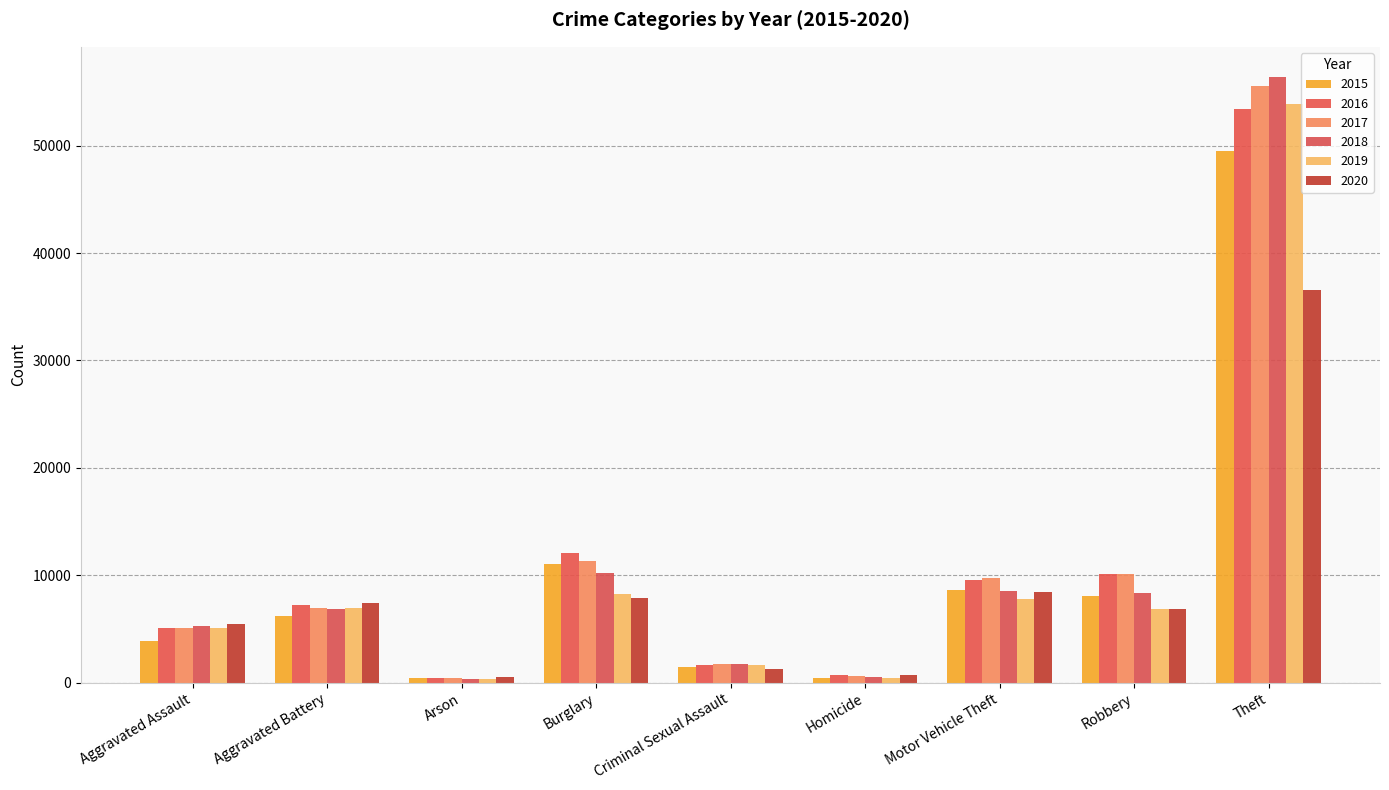

Is it true that 2016 equals 1626 at Criminal Sexual Assault?

True